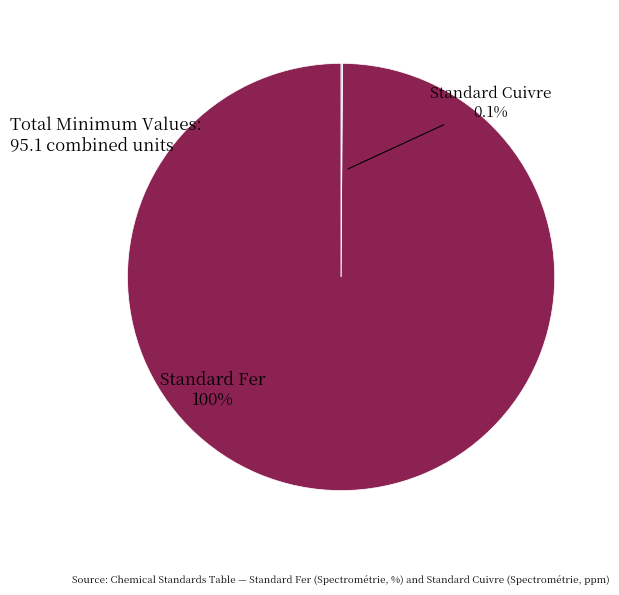

Do Standard Fer and Standard Cuivre together represent more than half of the pie?

Yes